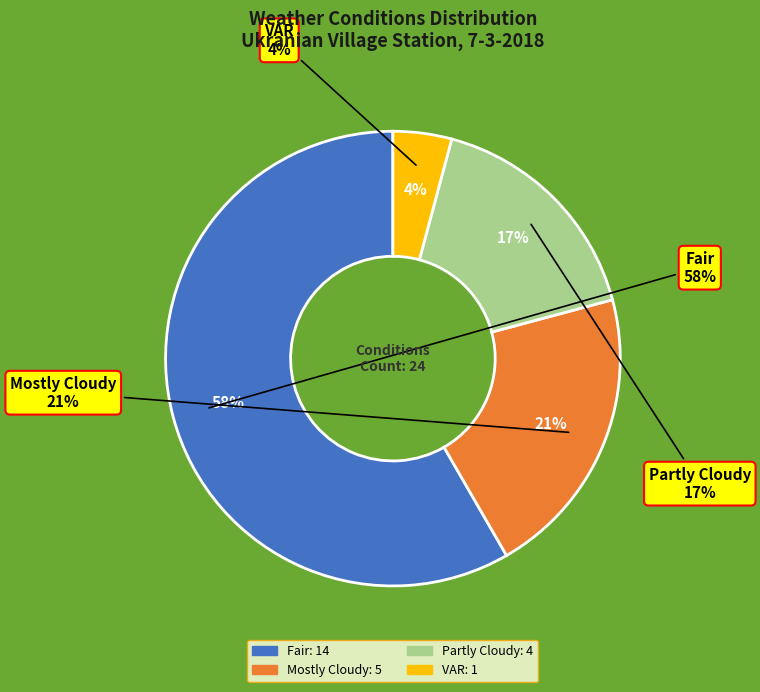

Is it true that VAR is 4% of the pie?

True